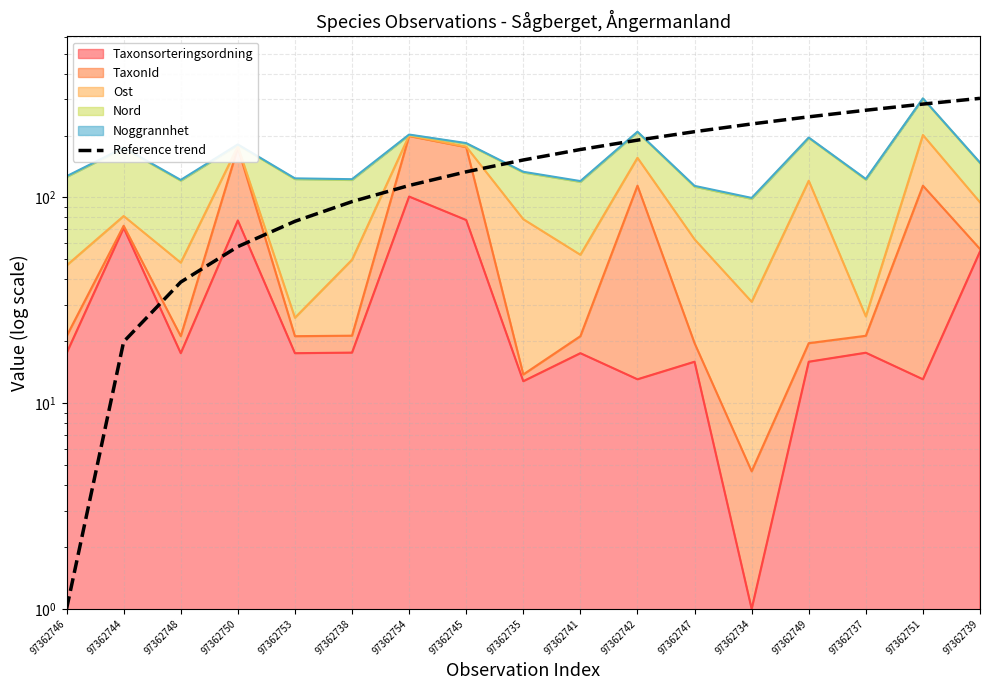

How many lines are shown in the chart?

1